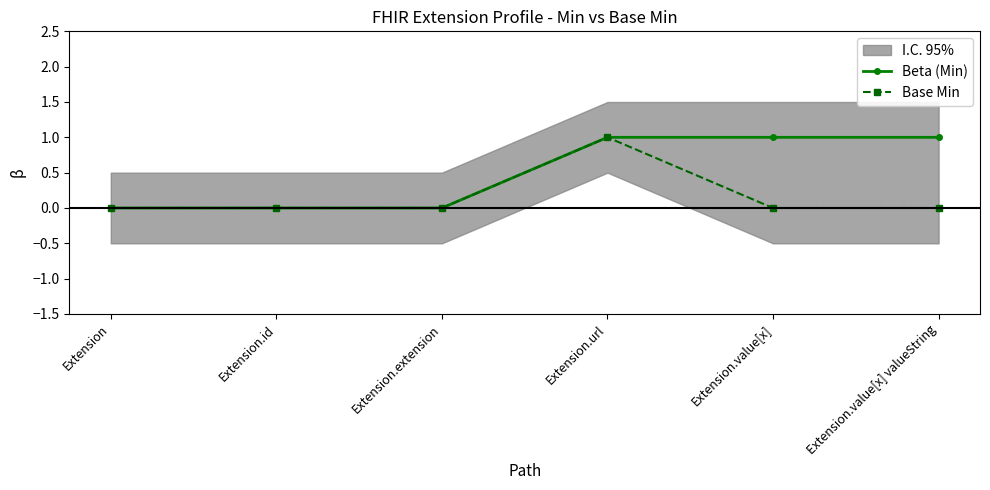

True or false: Base Min has a value of 0 at Extension.value[x] valueString.

True